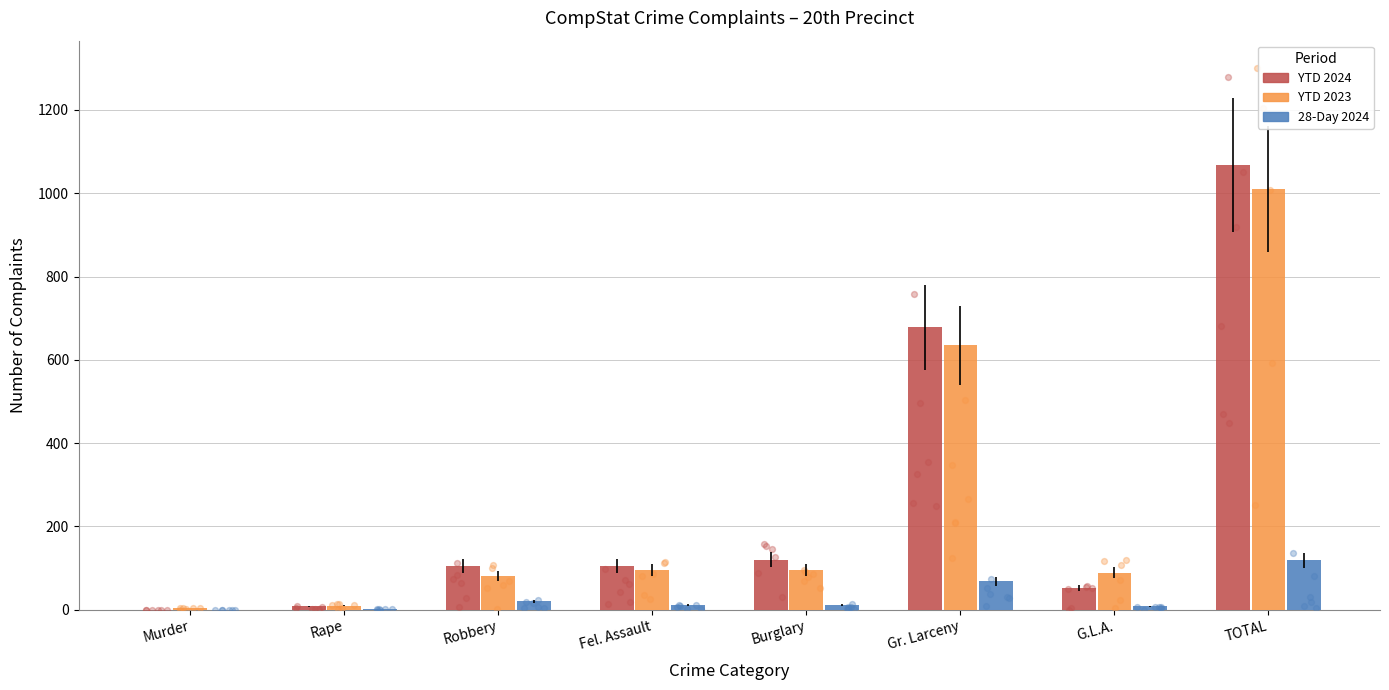

What are all the series names shown in the legend?

YTD 2024, YTD 2023, 28-Day 2024